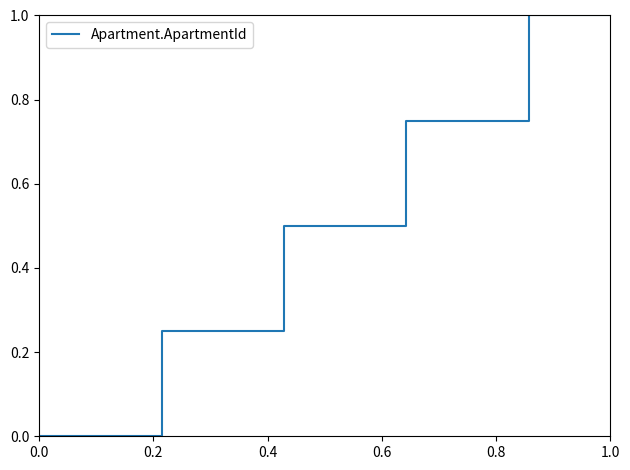

How many lines are shown in the chart?

1